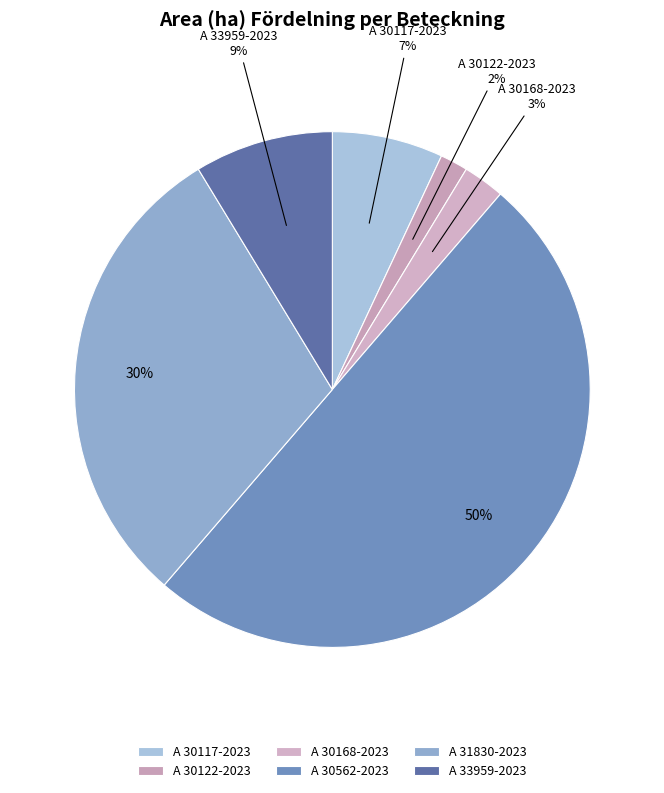

Between A 30562-2023 and A 31830-2023, which is larger?

A 30562-2023